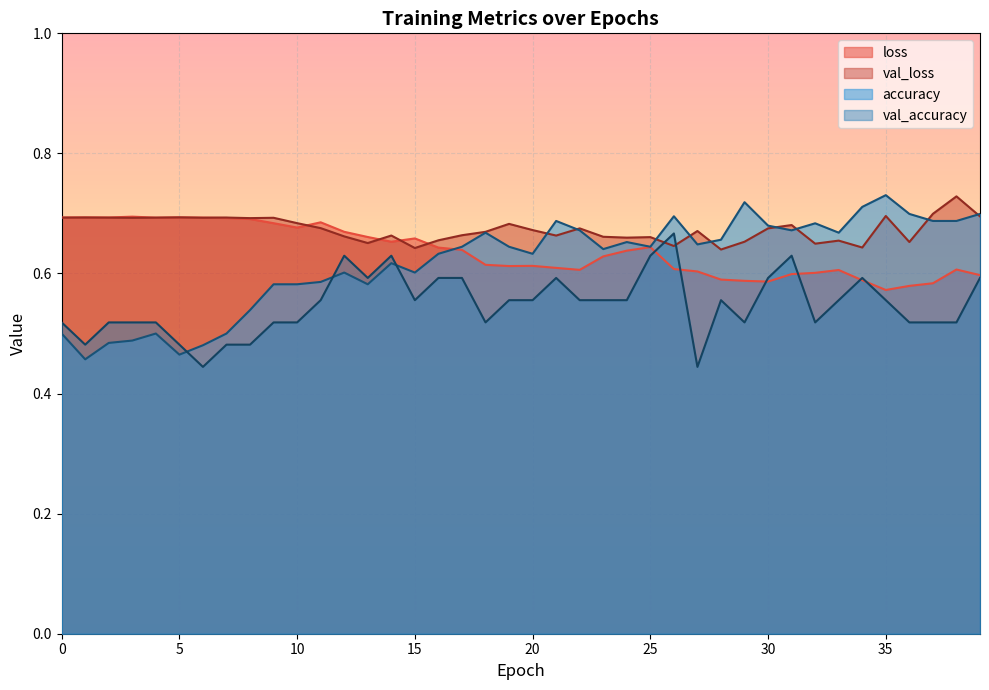

Which label corresponds to the largest value in the chart?

35